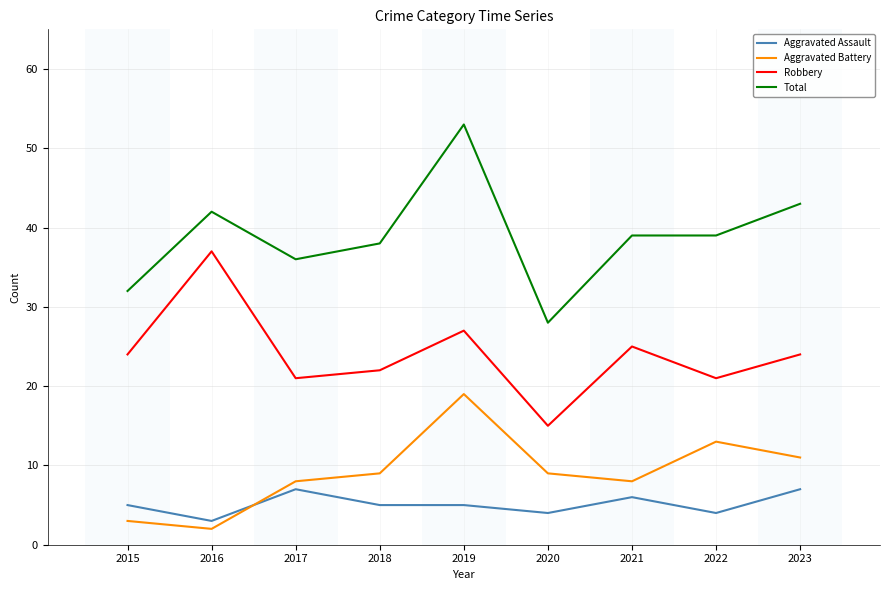

At how many categories does at least one series exceed 10?

9